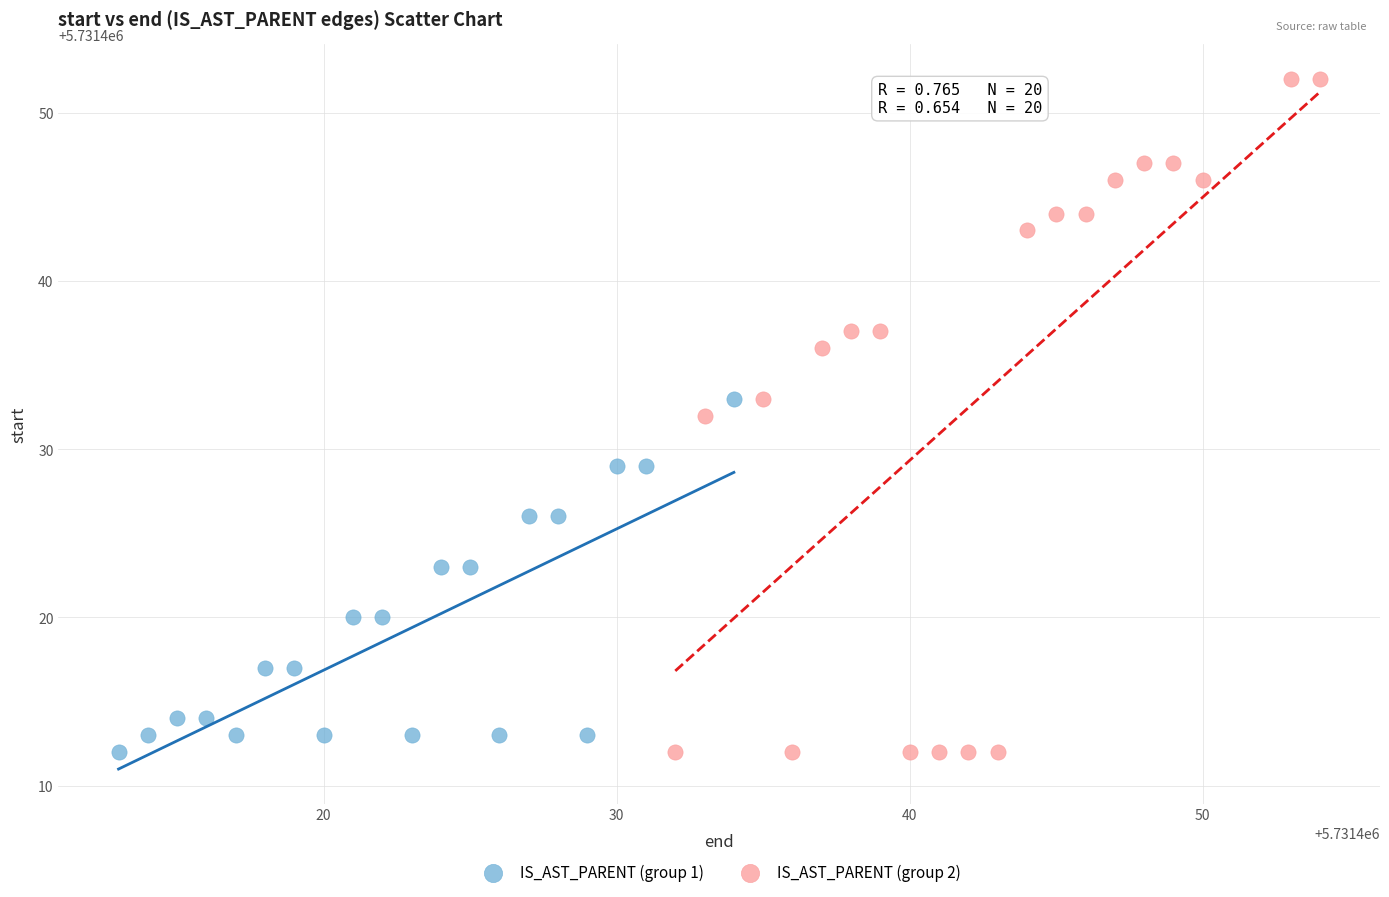

Which series has the largest Y range (max minus min)?

IS_AST_PARENT (group 2)